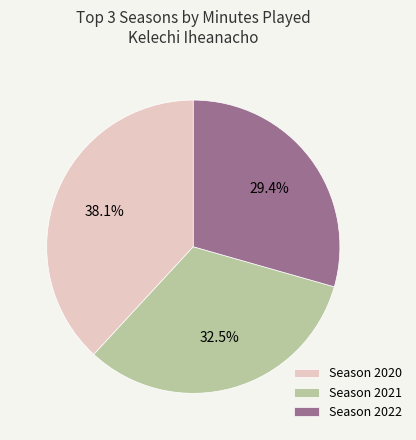

Which category has the biggest portion of the pie?

Season 2020